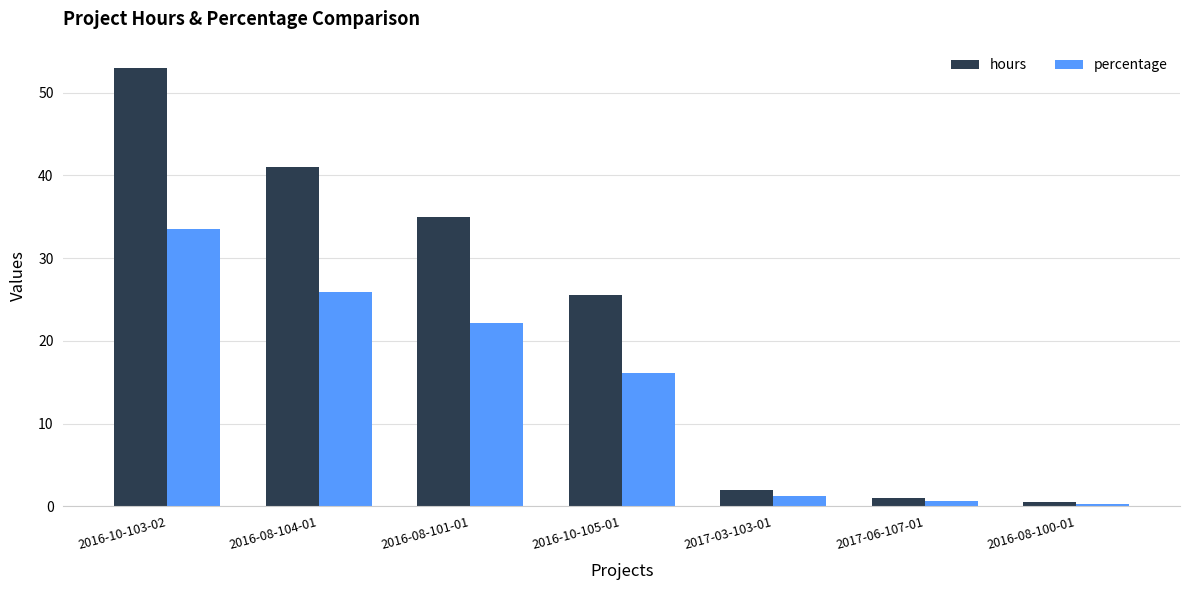

At which label does hours reach its minimum?

2016-08-100-01